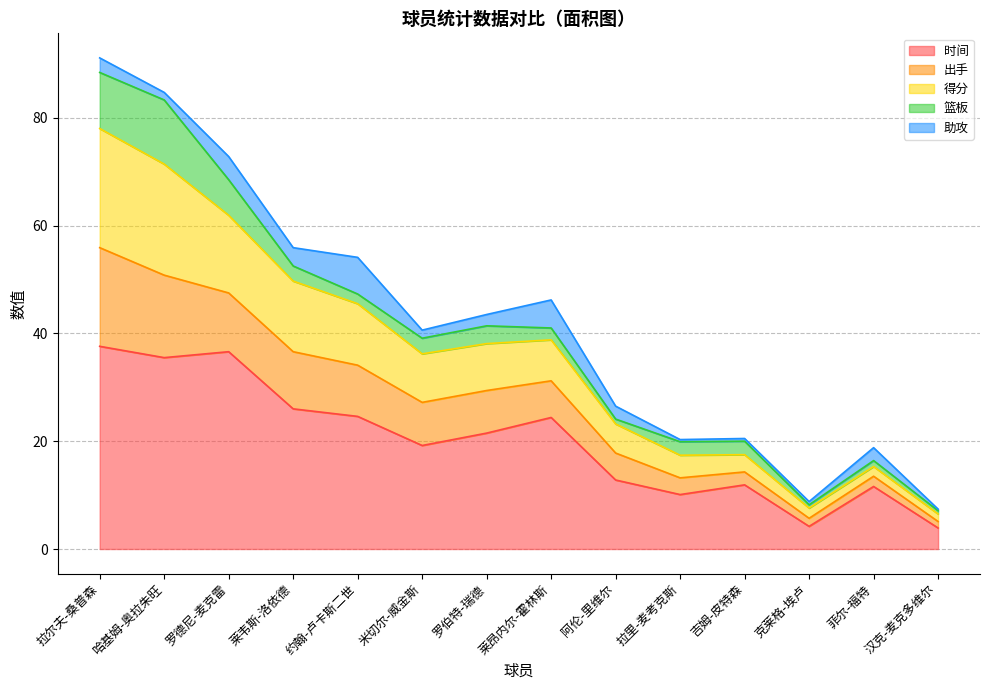

The value of 时间 at 米切尔-威金斯 is 19.2. True or false?

True